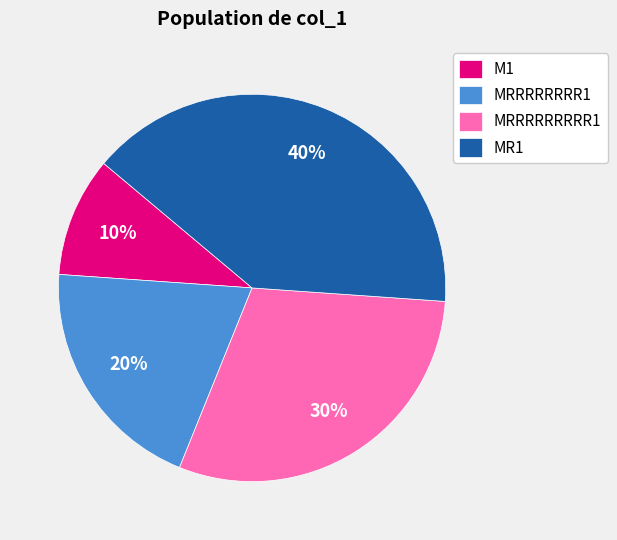

What is the smallest slice in the pie chart?

M1